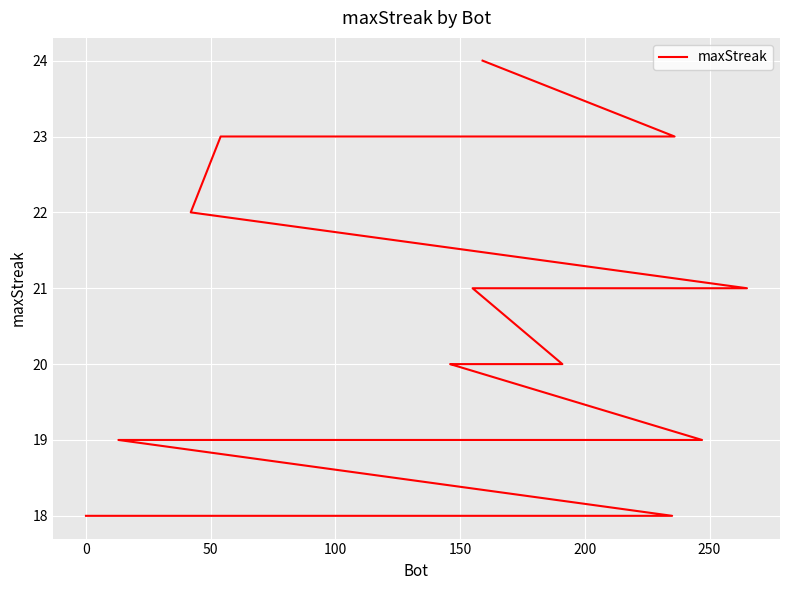

The value at 16 is 7. True or false?

False